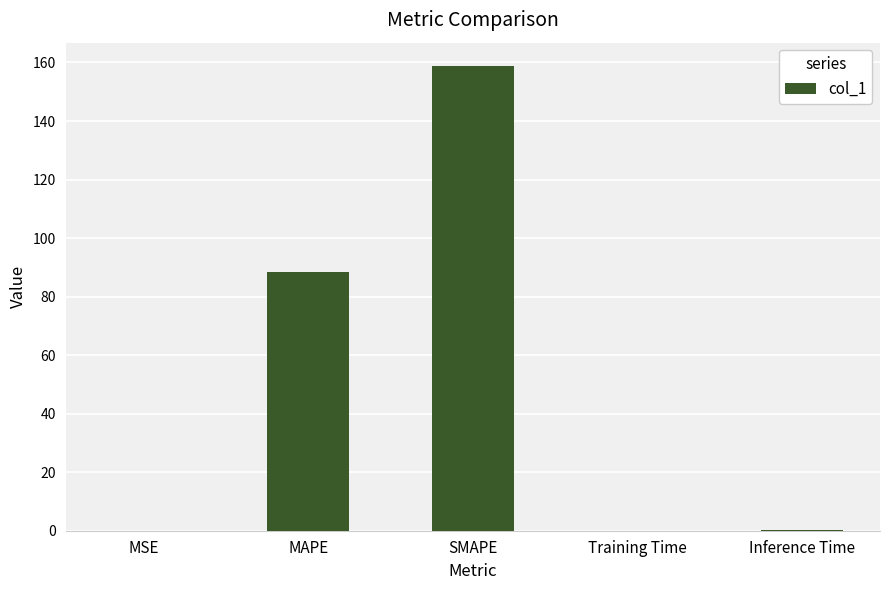

What is the maximum value shown in the chart?

158.8